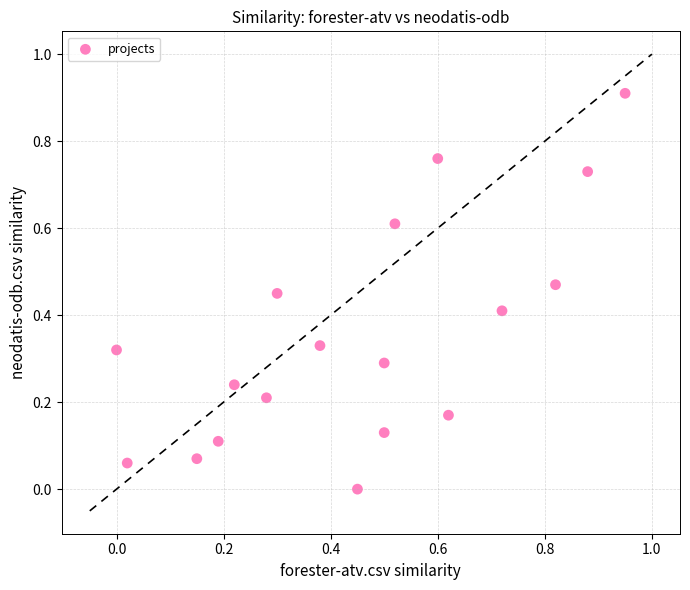

What is the range of Y values (max minus min)?

0.9